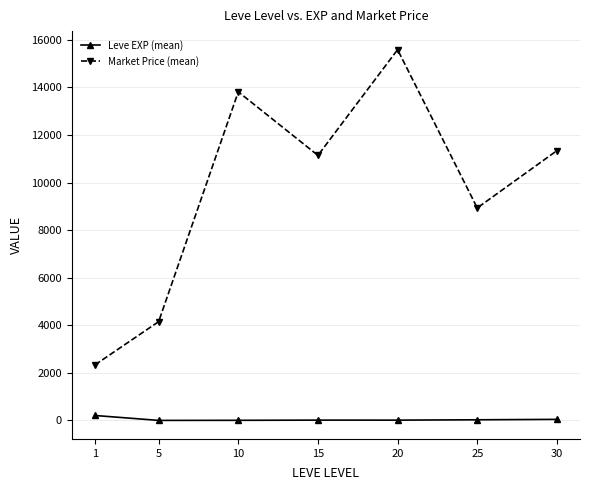

List the series in order of their peak value, highest first.

Market Price (mean), Leve EXP (mean)